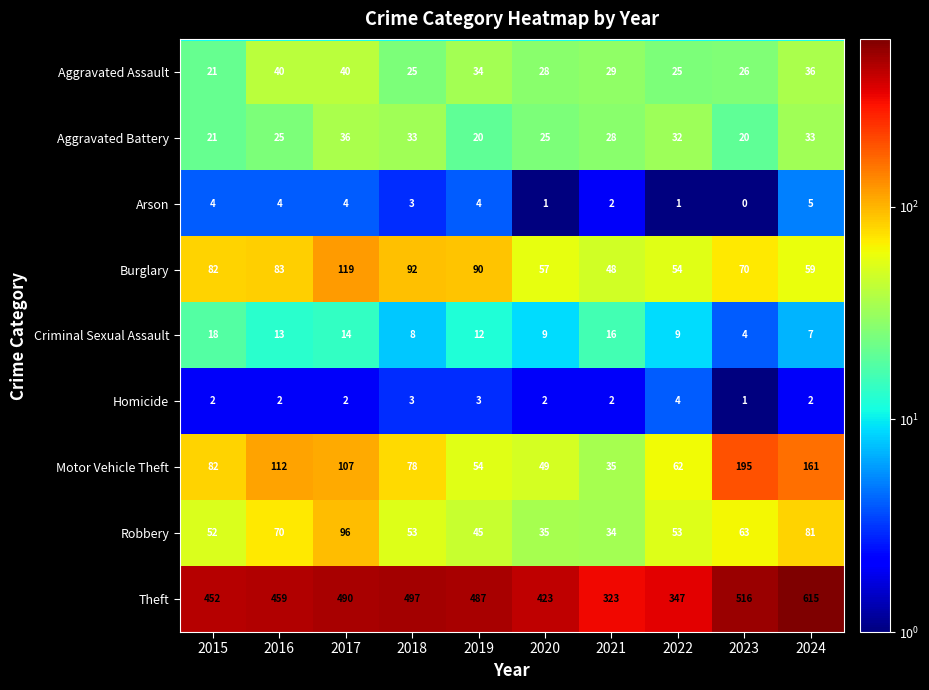

What is the average value of the Aggravated Battery series?

27